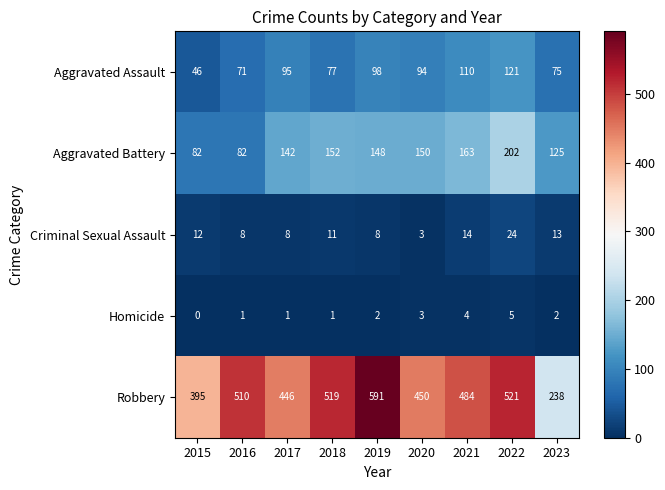

What is the sum of all Criminal Sexual Assault values?

101